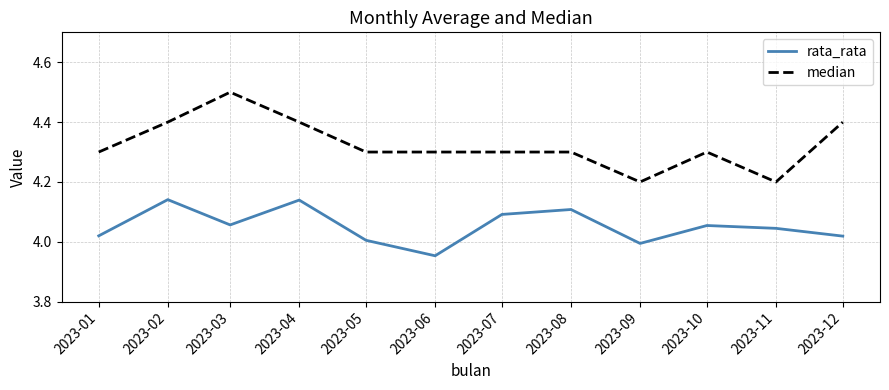

The median series shows 4.5 at 2023-03. True or false?

True